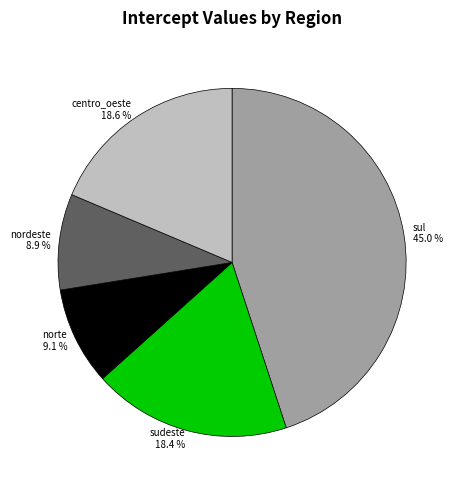

Approximately how many times larger is the value at nordeste compared to sudeste?

0.5